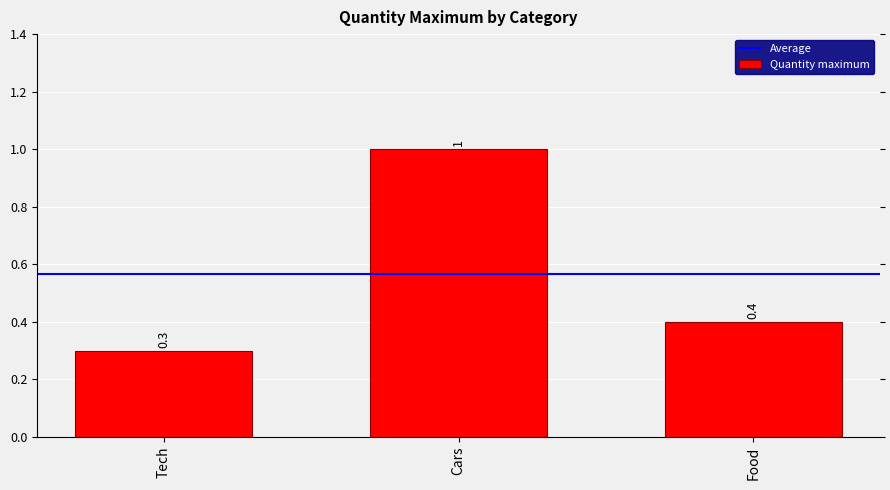

What is the change in value from Tech to Cars?

+0.7